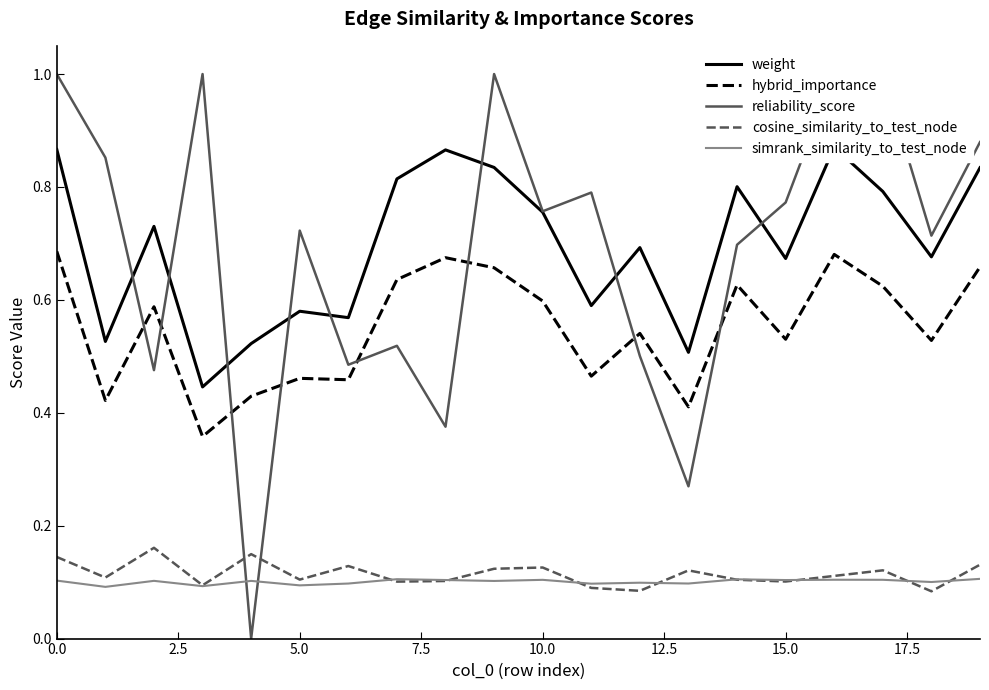

Count the cosine_similarity_to_test_node values in the range 0 to 1.

20